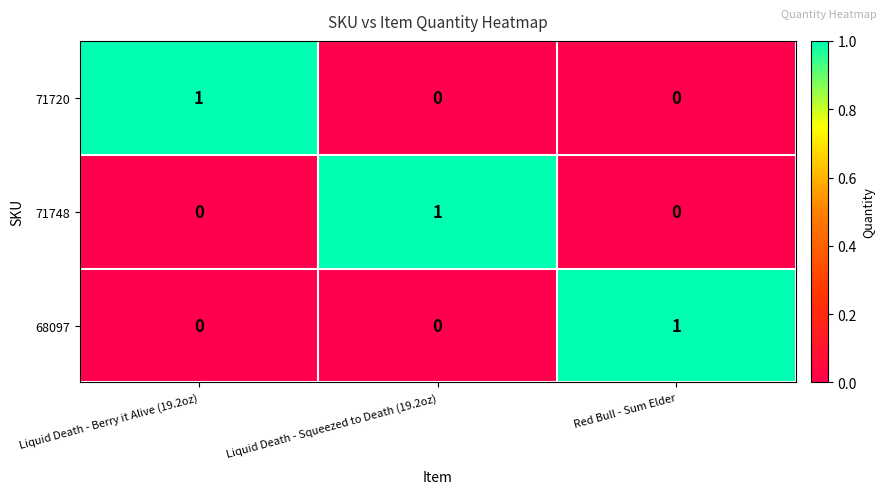

True or false: 68097 has a value of 1 at Red Bull - Sum Elder.

True